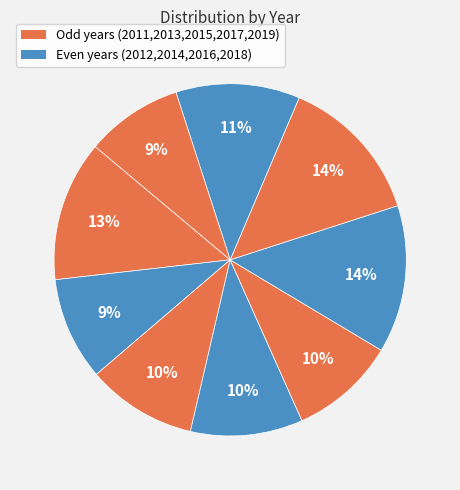

How many segments does this pie chart have?

9